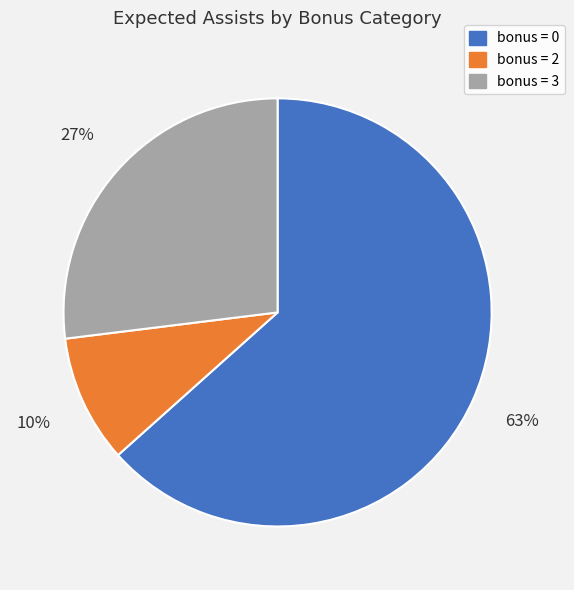

Is there any slice that represents more than half of the pie?

Yes